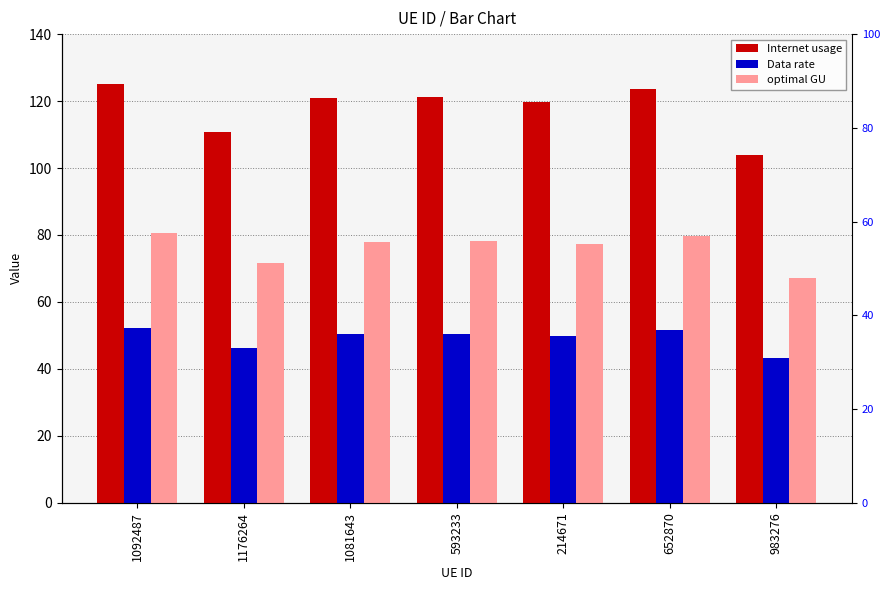

Rank the categories by Internet usage value from lowest to highest.

983276, 1176264, 214671, 1081643, 593233, 652870, 1092487